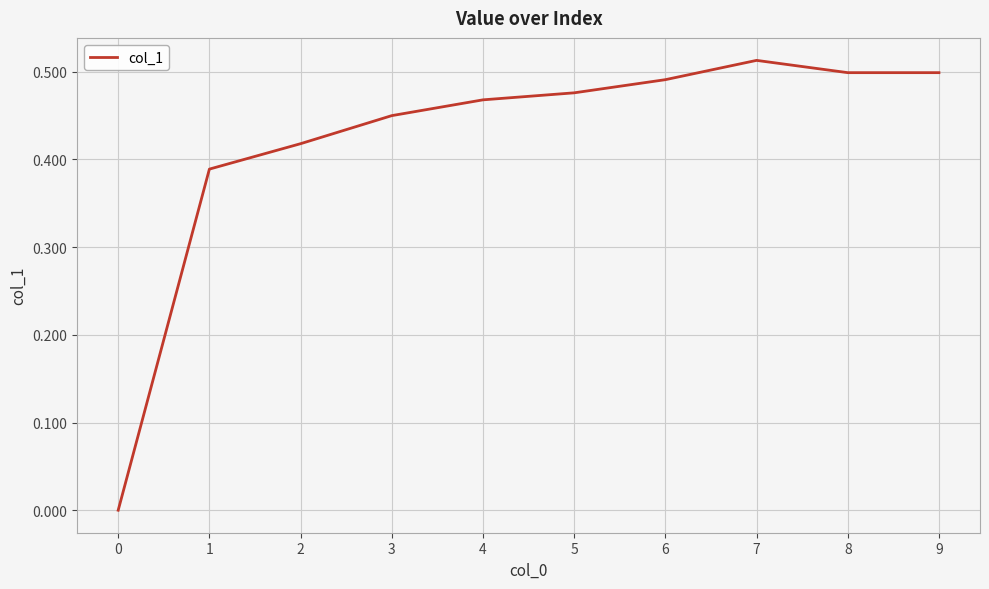

How many series are shown in this chart?

1